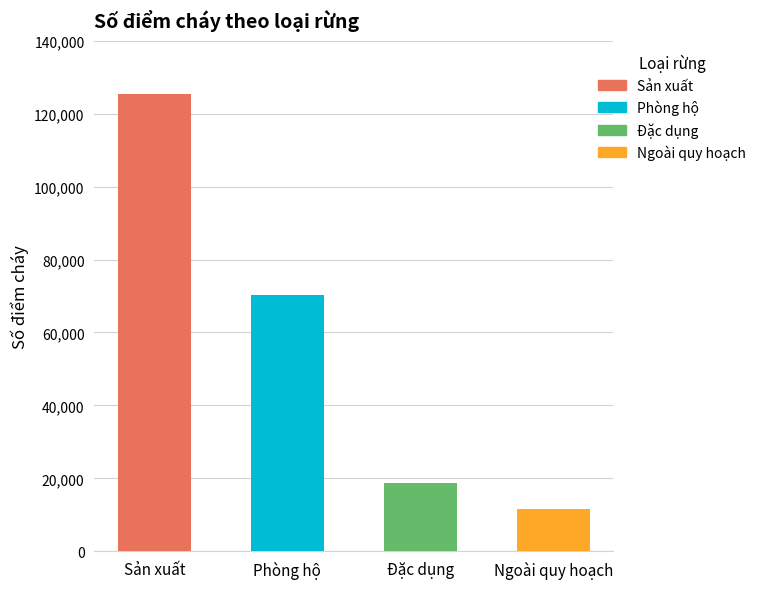

What is the label of the 3rd bar from the right?

Phòng hộ